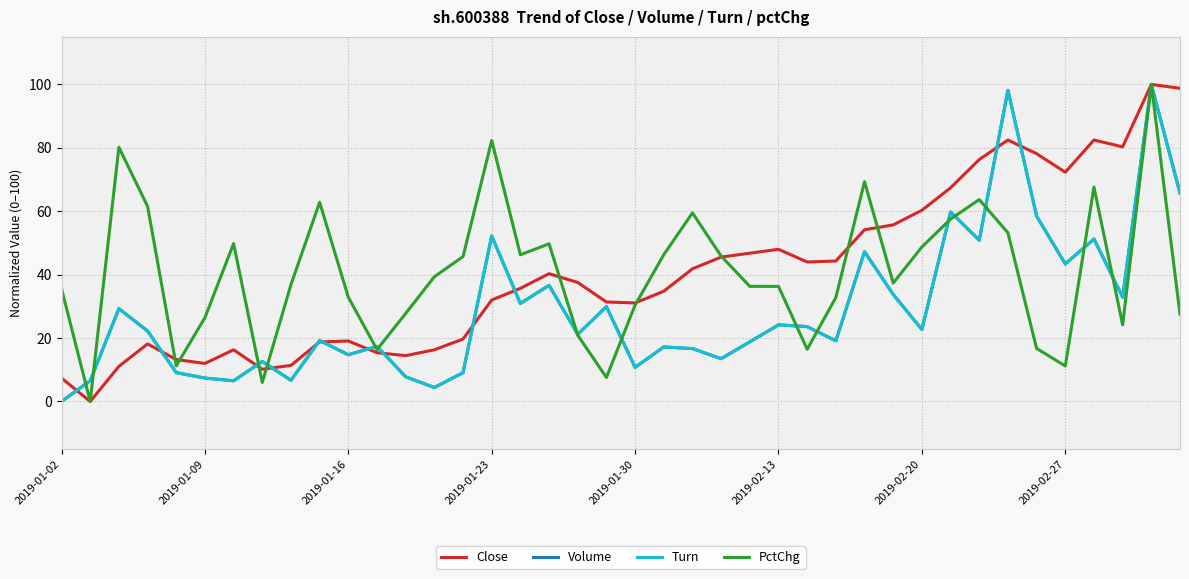

What is the maximum value shown in the chart?

100.0